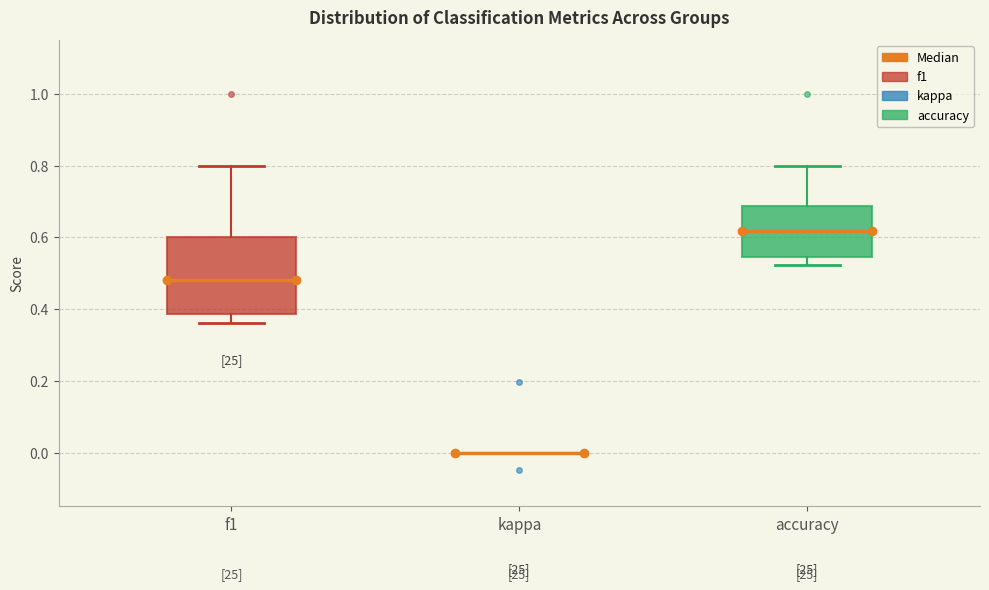

Reading left to right, read every box against the y-axis: the position of its median line, the range the box covers, and the ends of its whiskers. The values are not printed on the chart, so give them approximately, as read against the axis.

f1: median 0.48, box 0.38 to 0.60, whiskers 0.36 to 0.80
kappa: box collapsed to a line at 0.00, whiskers 0.00 to 0.00
accuracy: median 0.62, box 0.54 to 0.68, whiskers 0.52 to 0.80